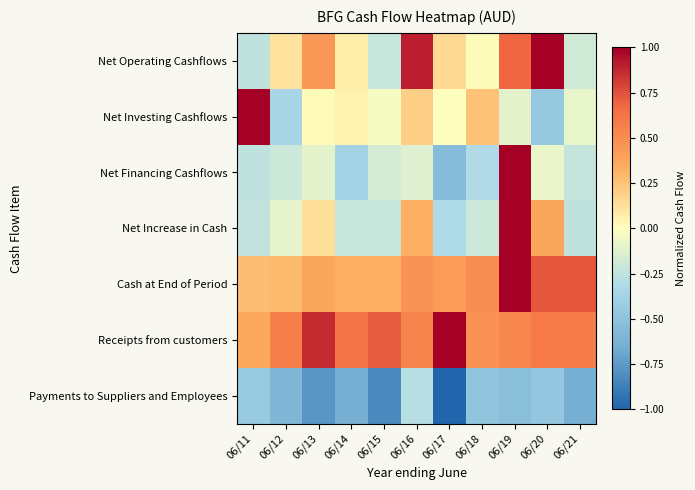

At which category is the sum across all series the highest?

06/19